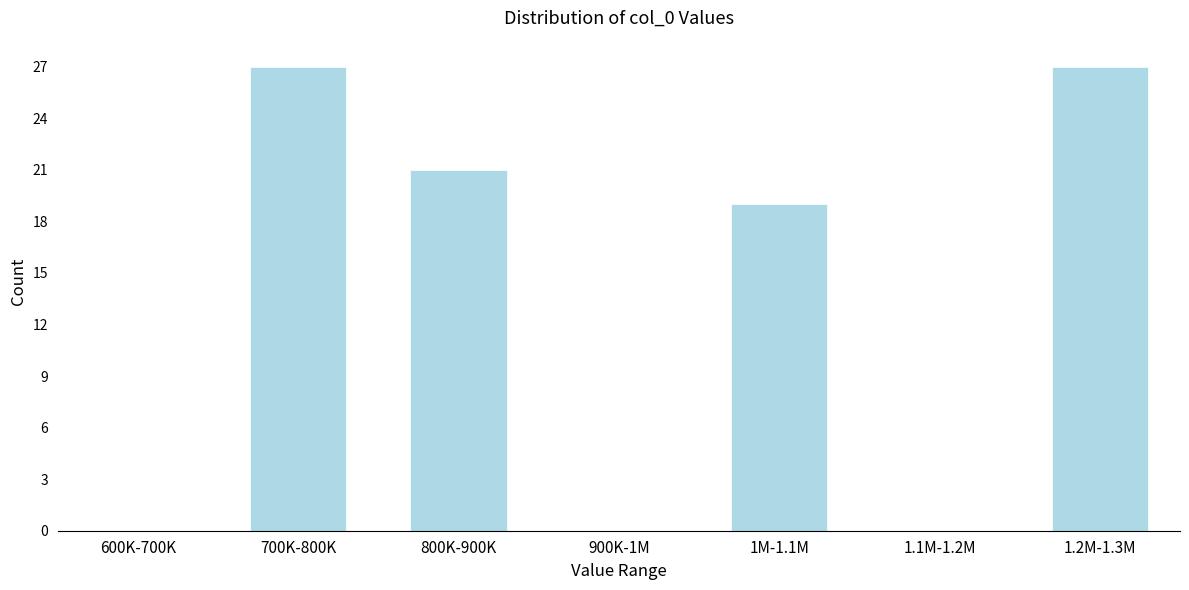

Reading right to left, what are all the values shown in this chart?

1.2M-1.3M=27	1.1M-1.2M=0	1M-1.1M=19	900K-1M=0	800K-900K=21	700K-800K=27	600K-700K=0